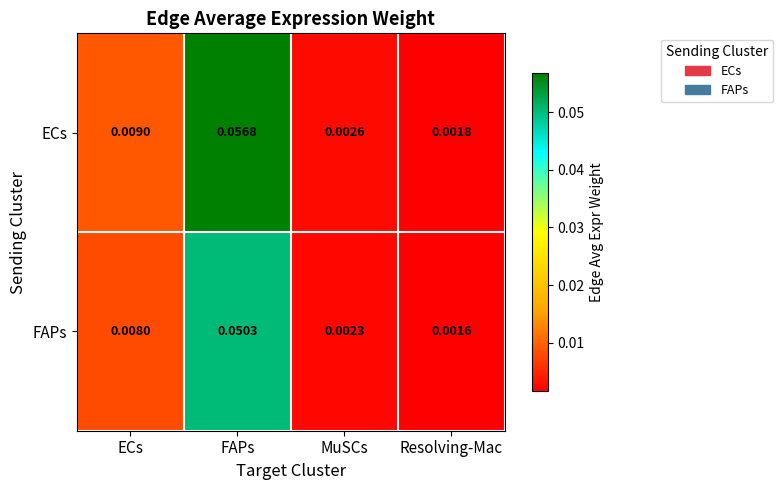

Rank the series by their maximum value, from highest to lowest.

ECs, FAPs